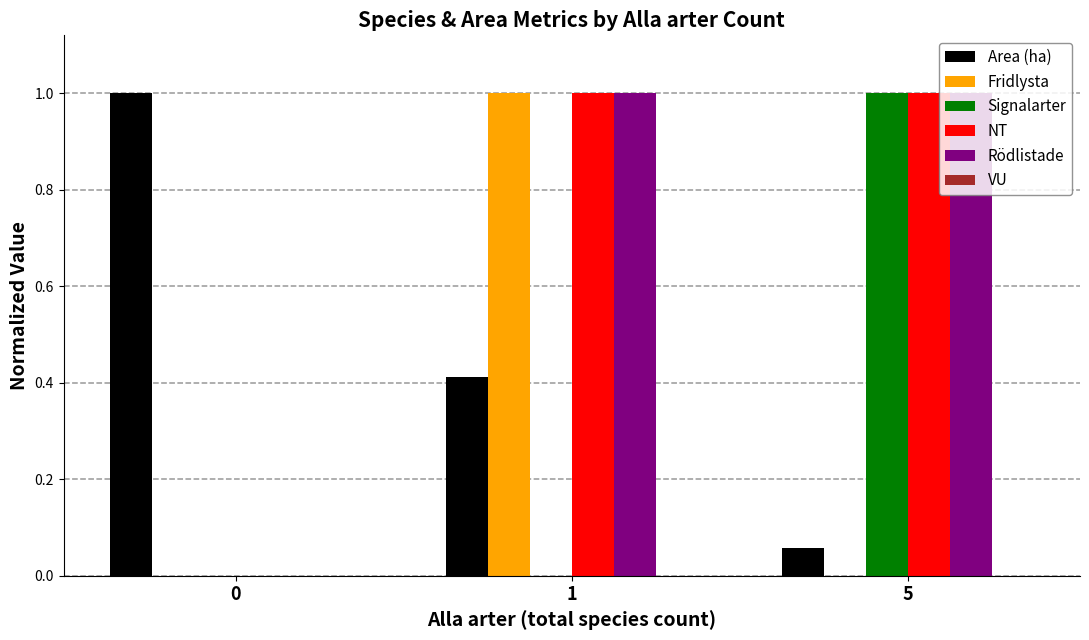

The NT series shows 0.4 at 0. True or false?

False